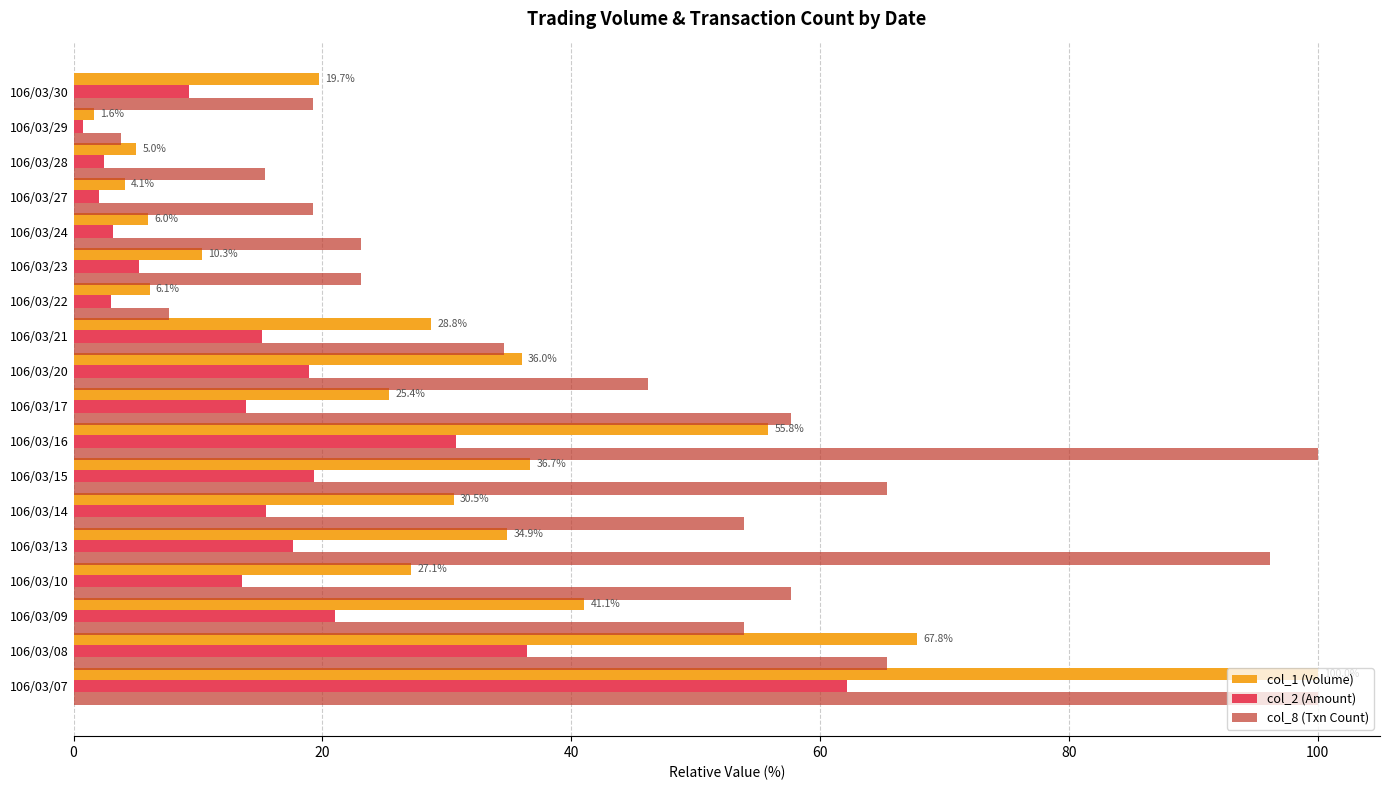

Which series has the largest total across all categories?

col_8 (Txn Count)